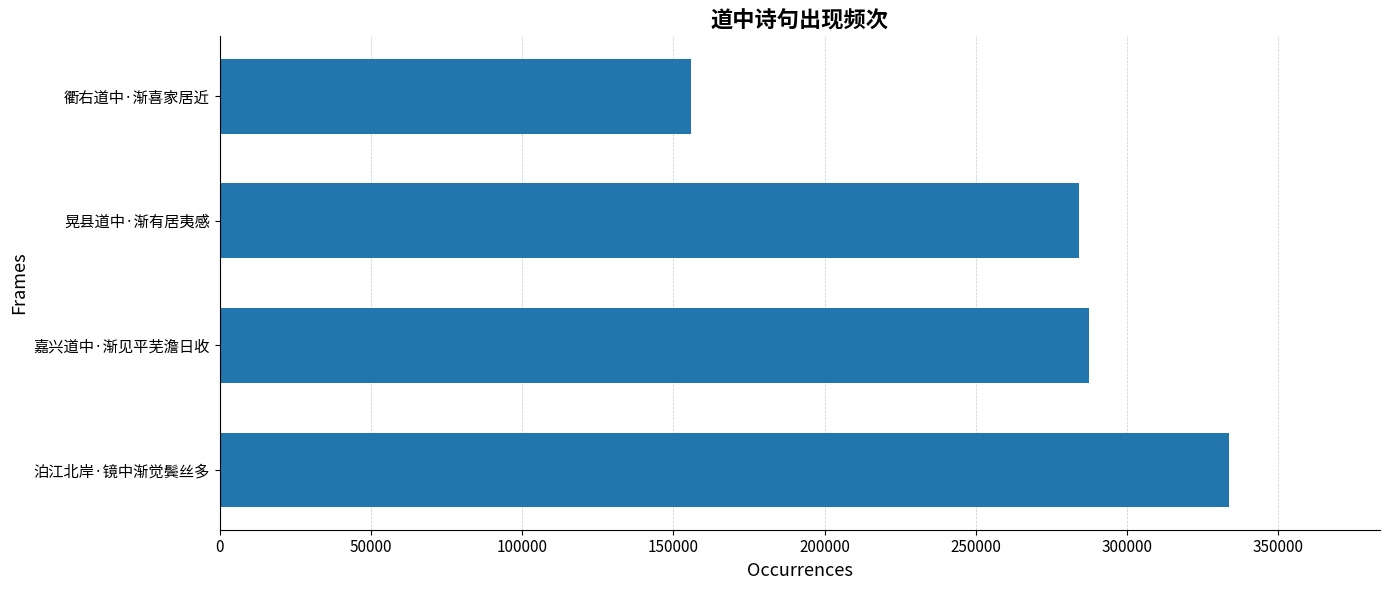

What is the change in value from 泊江北岸·镜中渐觉鬓丝多 to 衢右道中·渐喜家居近?

-177863